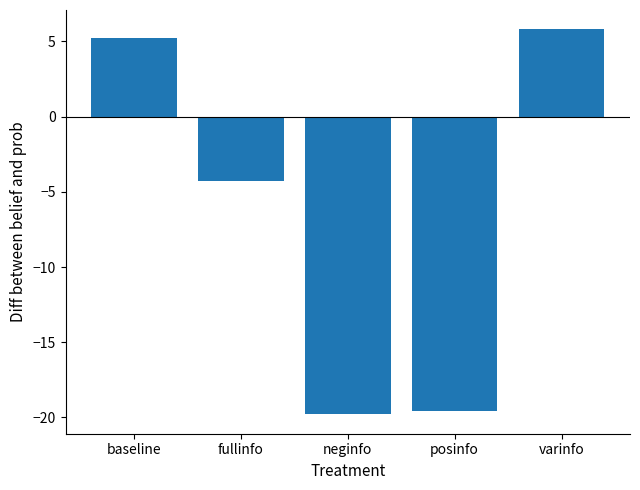

Are the bars horizontal?

No